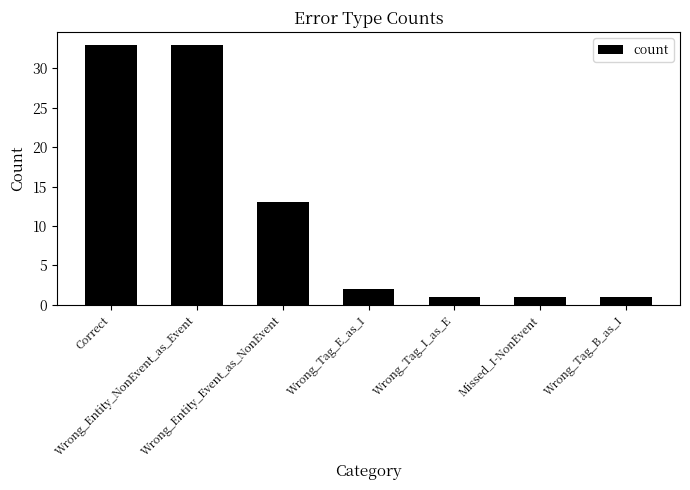

What is the change in value from Correct to Wrong_Tag_E_as_I?

-31